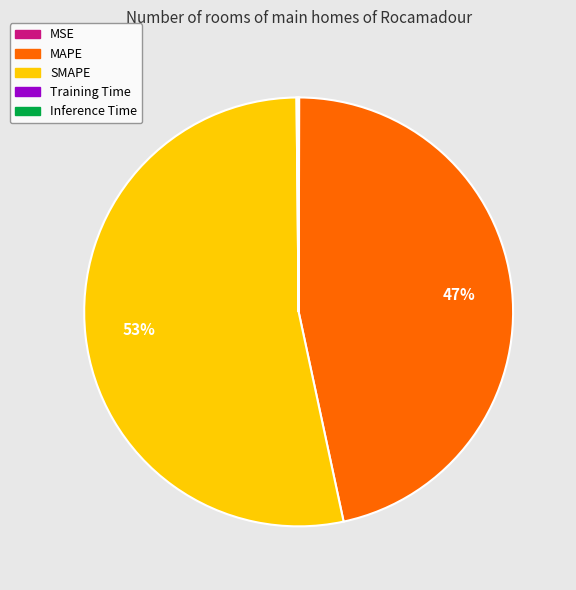

Is it true that SMAPE is 53% of the pie?

True